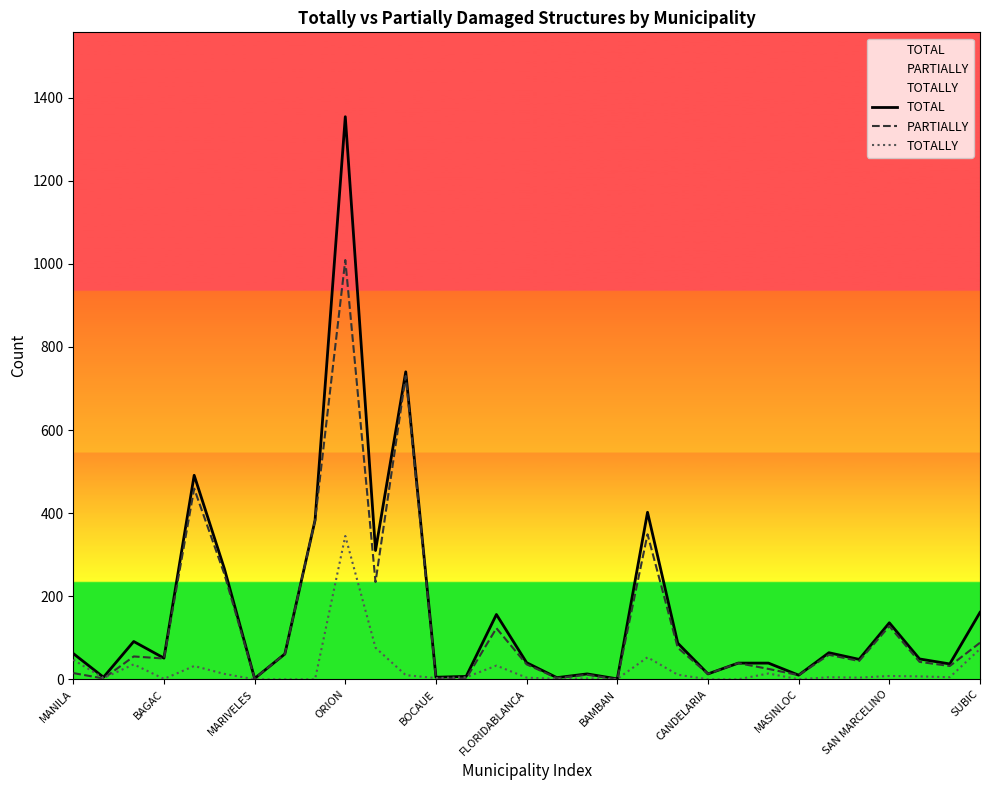

True or false: TOTAL and PARTIALLY intersect in this chart.

False